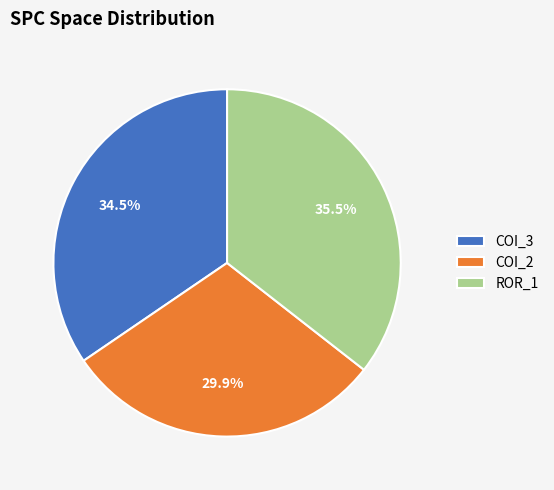

Between COI_2 and ROR_1, which is larger?

ROR_1